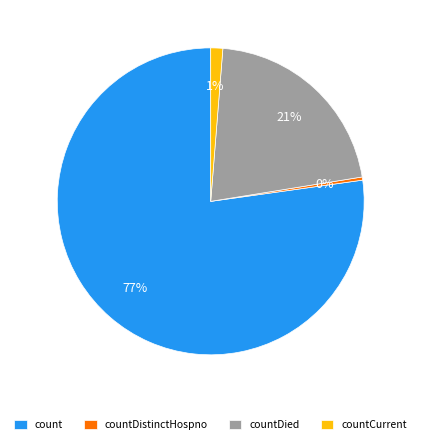

Which slice is the largest?

count